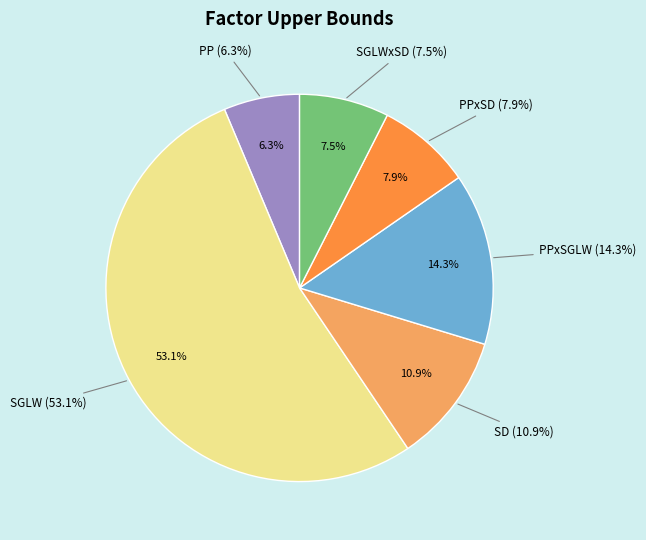

Rank the categories by value from highest to lowest.

SGLW, PPxSGLW, SD, PPxSD, SGLWxSD, PP